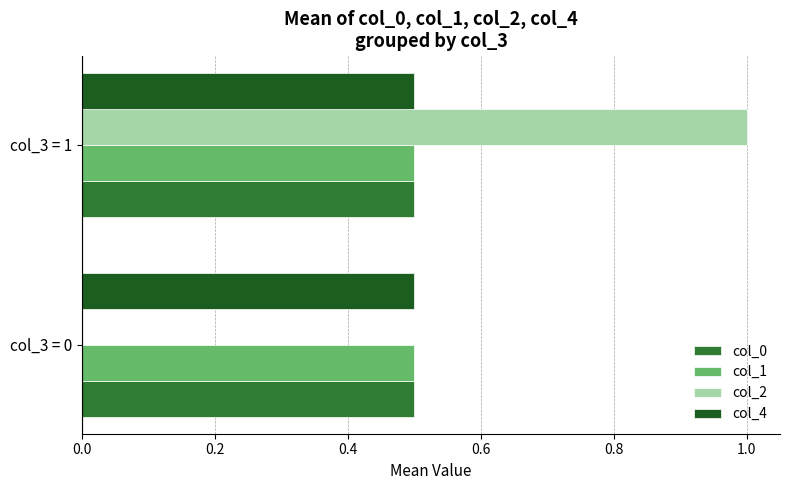

What is the total value across all series at col_3 = 1?

2.5